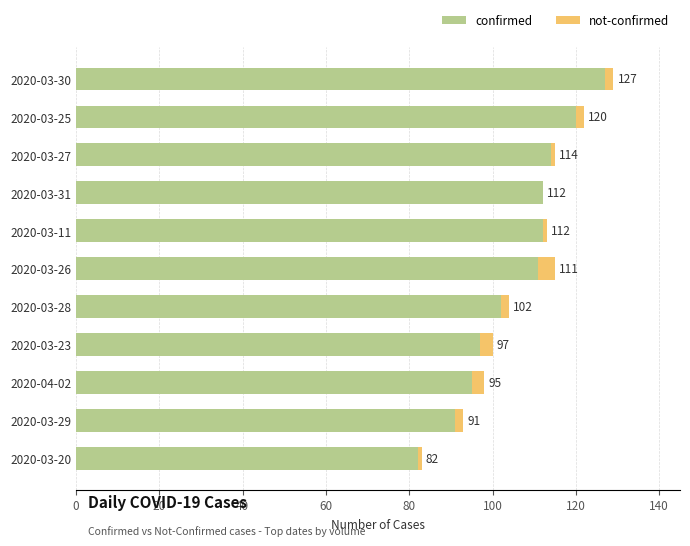

At which label does confirmed reach its peak?

2020-03-30